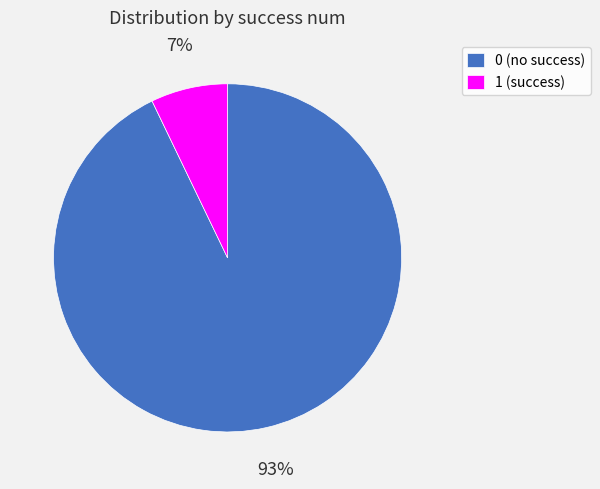

What percentage is the 0 slice, to the nearest percent?

93%